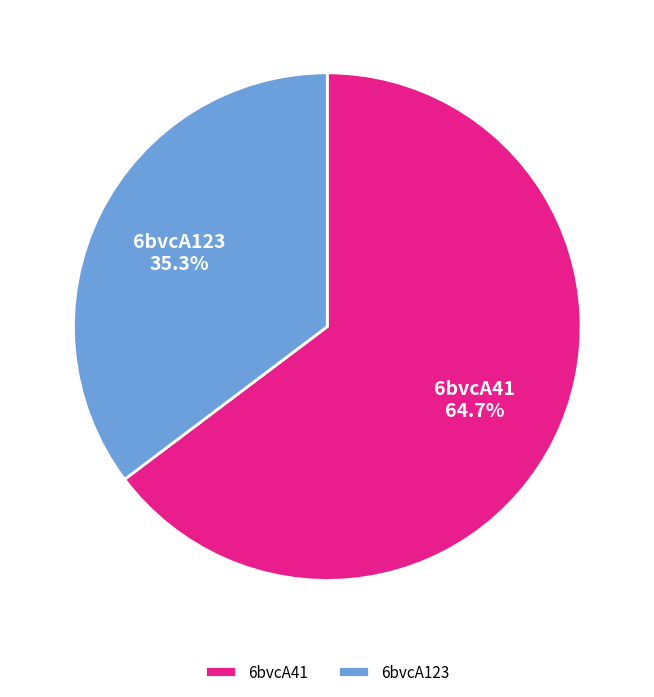

To the nearest percent, what is the average slice percentage?

50%